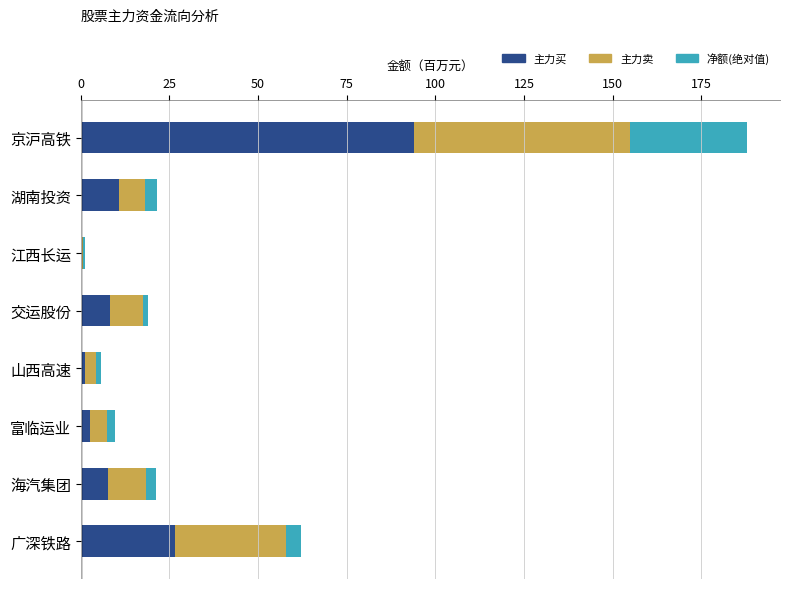

At which category is the sum across all series the highest?

京沪高铁